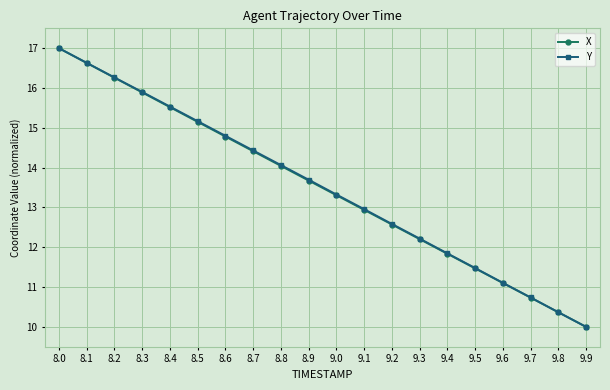

What is the label of the 1st point from the right?

9.9